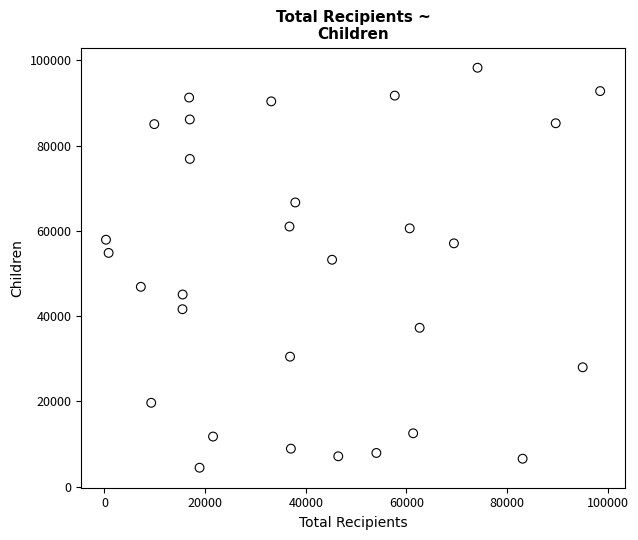

What is the range of Y values (max minus min)?

93841.5